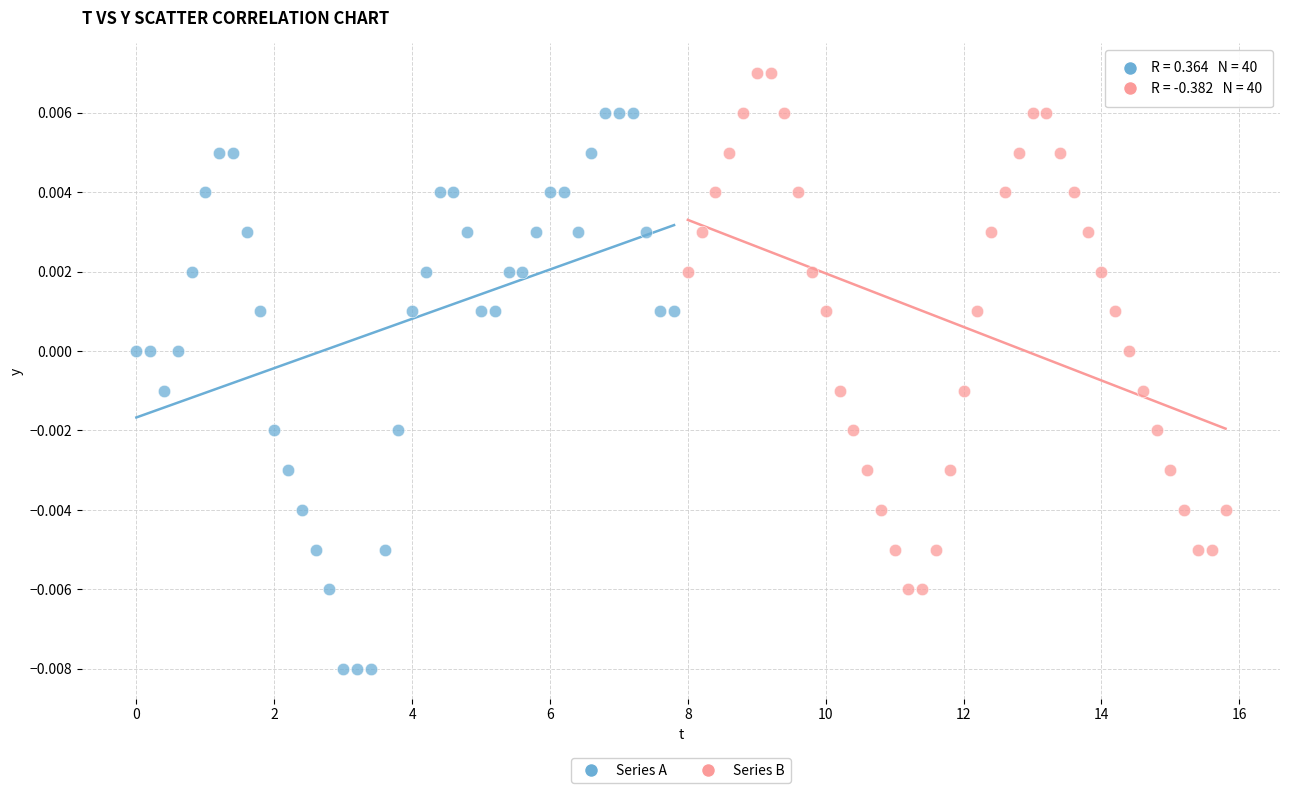

Which series has the largest Y range (max minus min)?

Series A